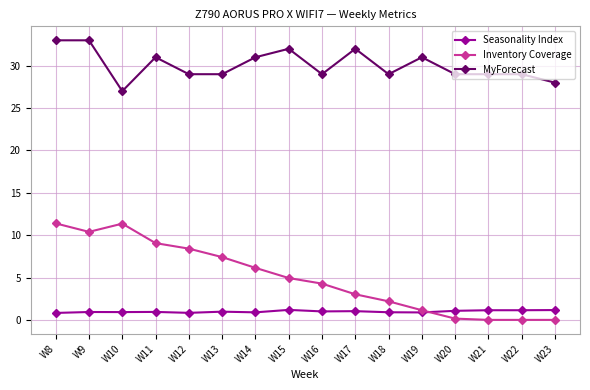

The Seasonality Index series shows 0.8 at W8. True or false?

True